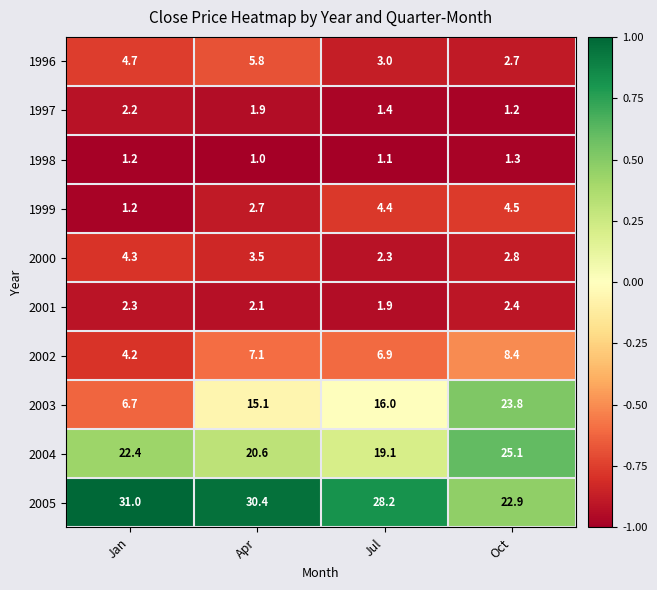

Is it true that 1997 equals 1.2 at Oct?

True